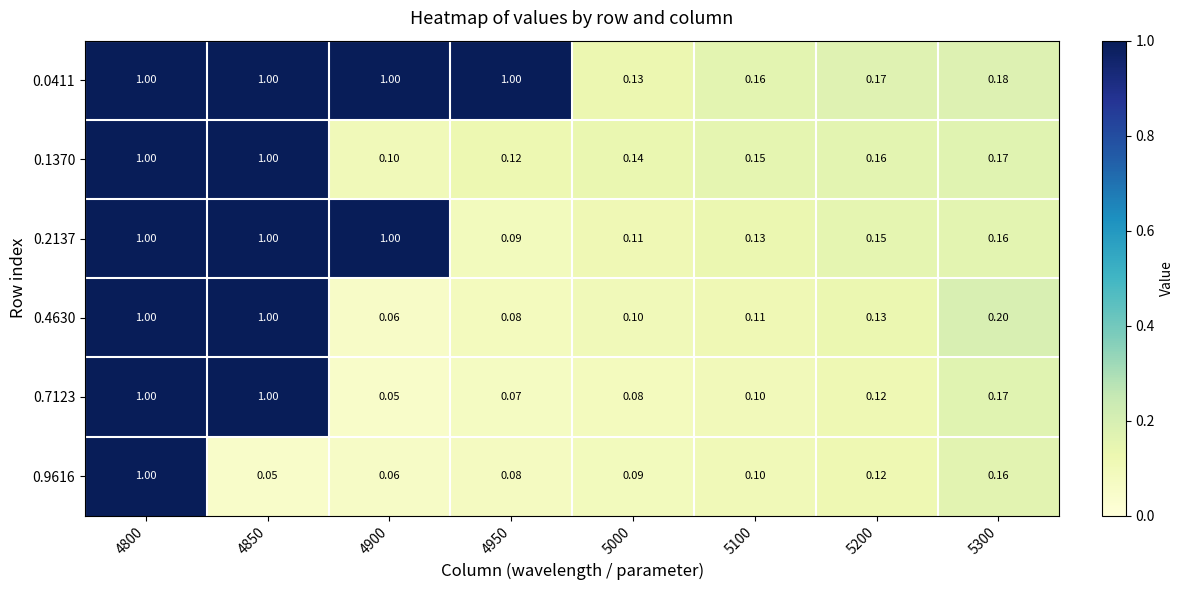

Is the value of 0.4630 at 4800 greater than the value of 0.9616 at 5100?

Yes